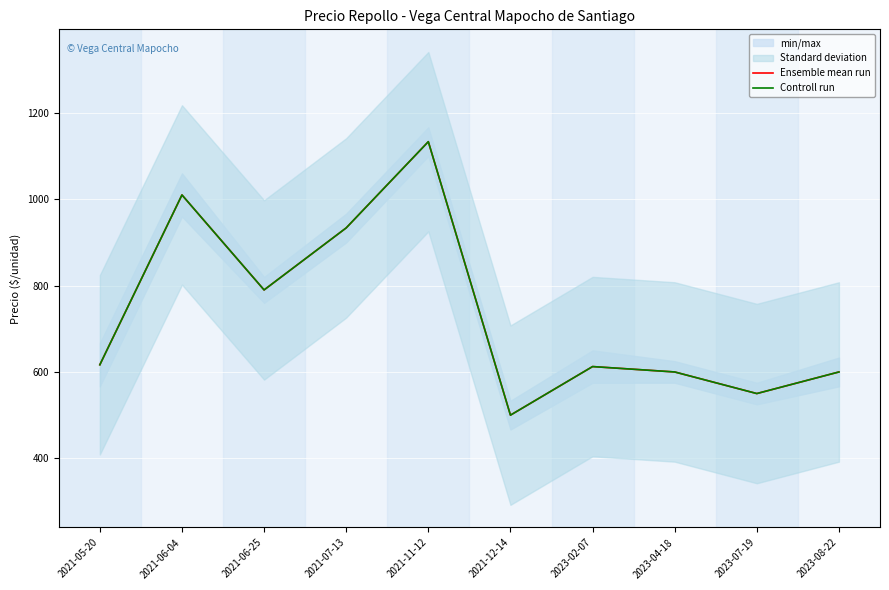

List the series in order of their peak value, lowest first.

Ensemble mean run, Controll run